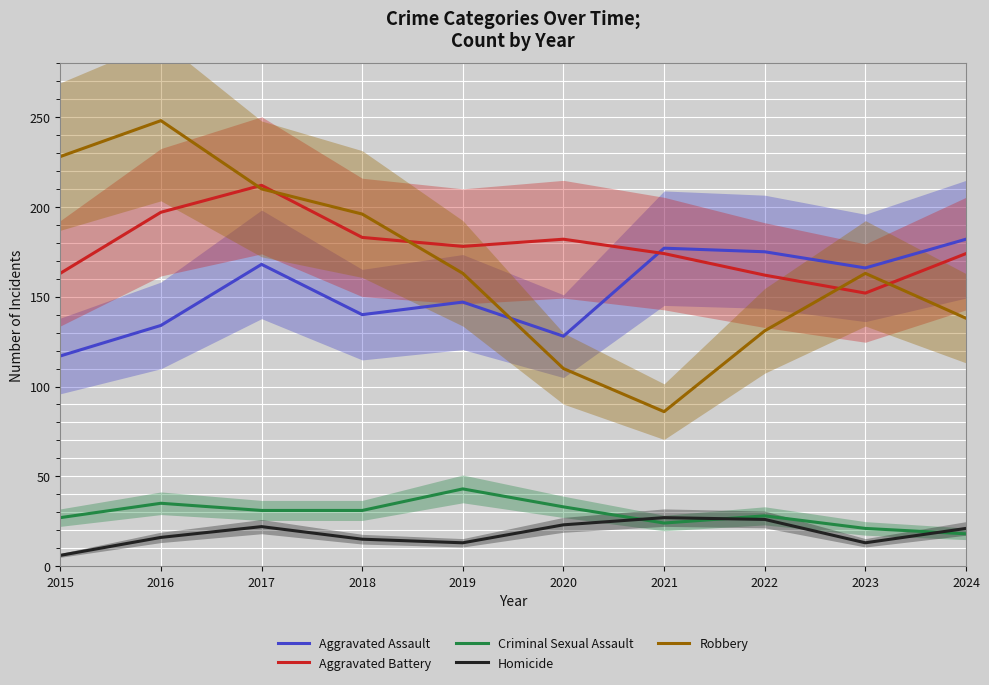

Count the number of data series in this chart.

5